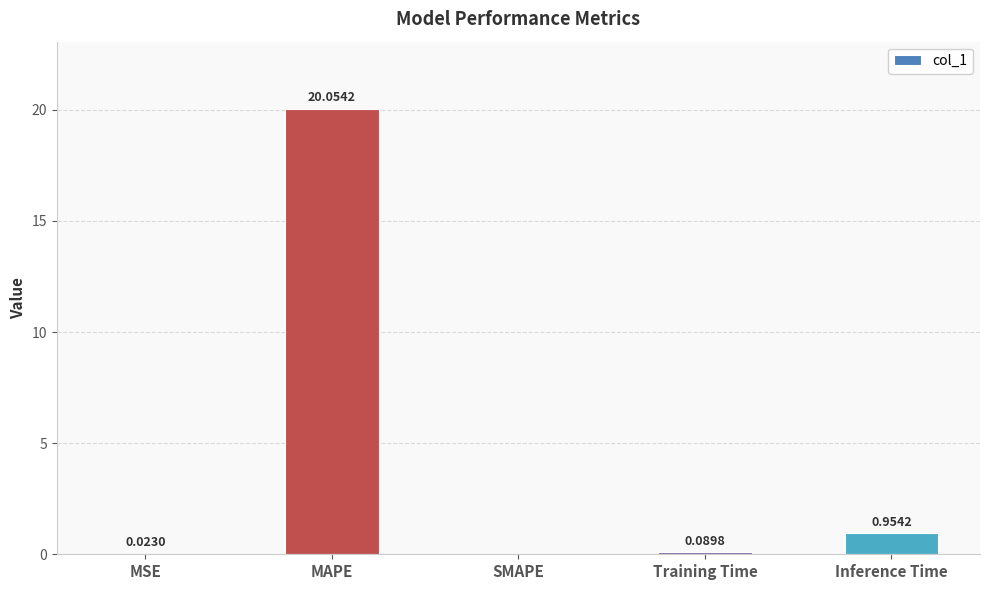

Where is the data nearest to the value 10?

Inference Time